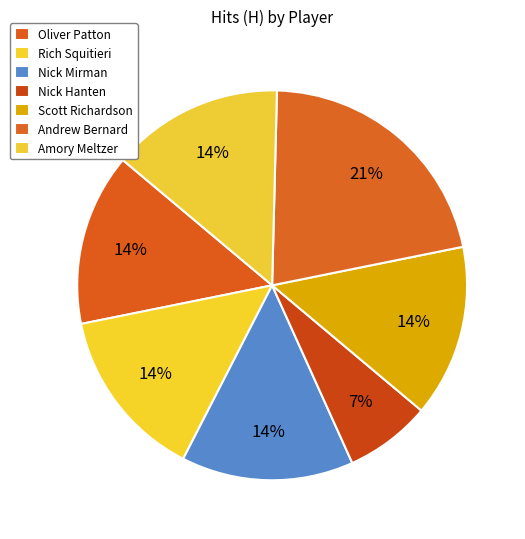

Approximately how many times larger is the value at Andrew Bernard compared to Amory Meltzer?

1.5